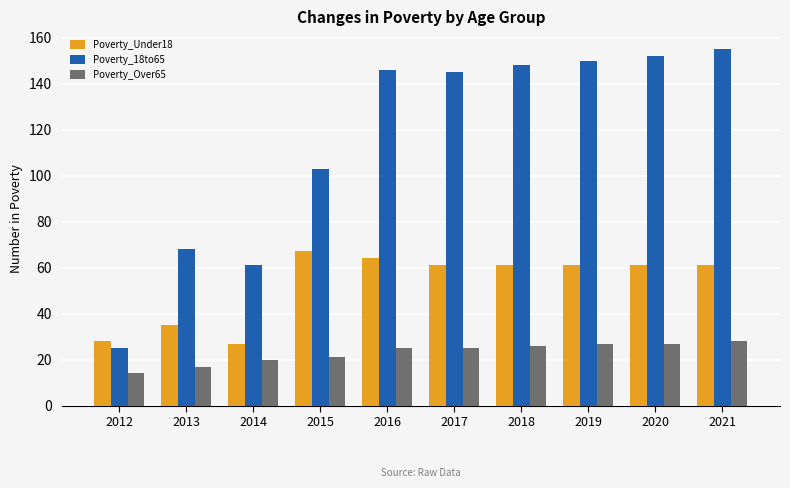

Count the number of data series in this chart.

3